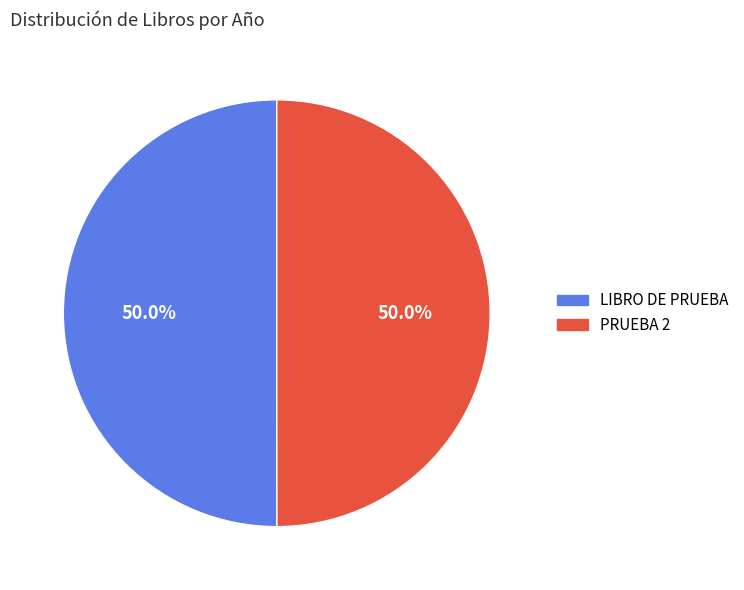

To the nearest percent, what portion does LIBRO DE PRUEBA represent?

50%